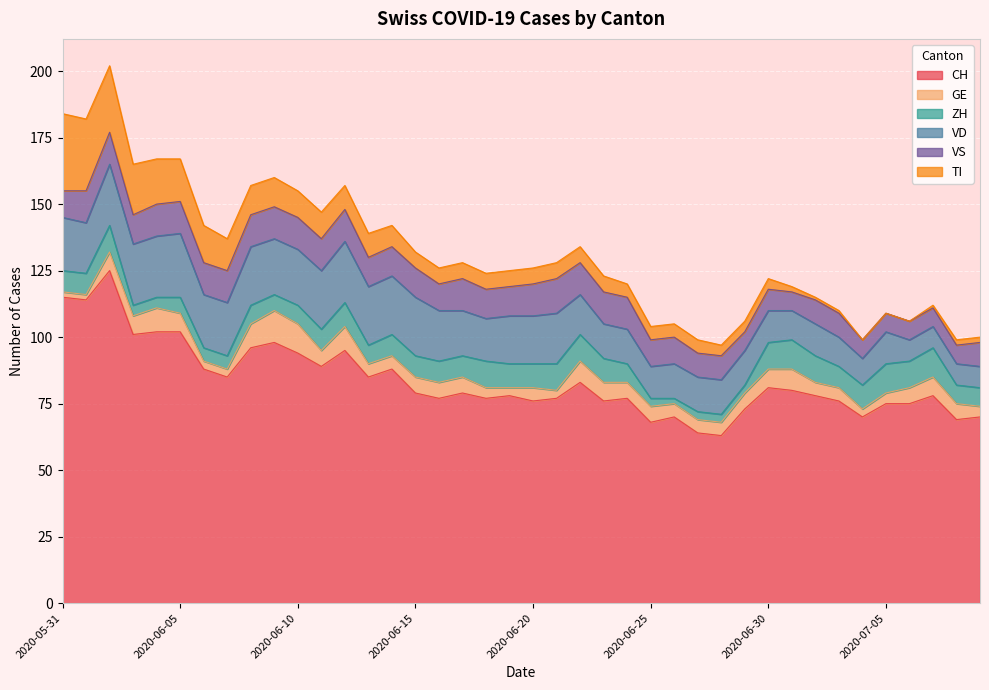

Is it true that VS equals 19 at 2020-06-02?

False